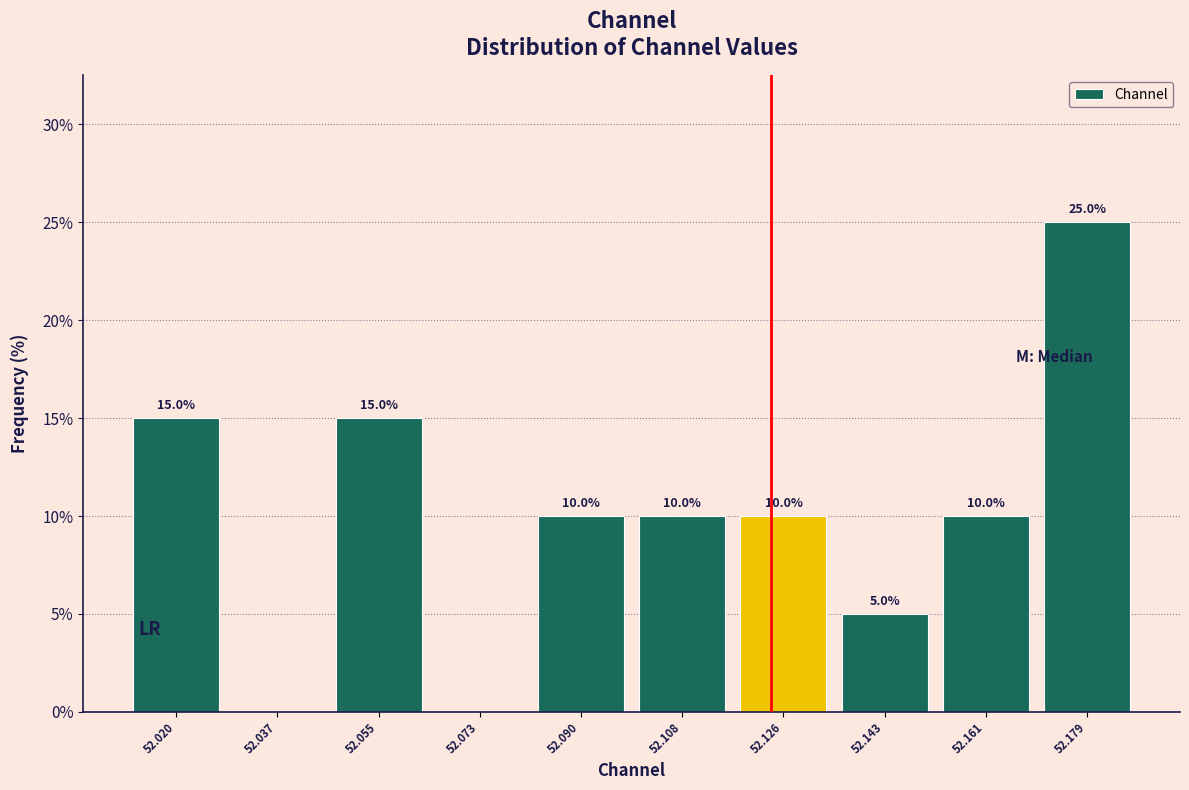

Reading right to left, list all the values displayed in this chart.

52.179=25	52.161=10	52.143=5	52.126=10	52.108=10	52.090=10	52.073=0	52.055=15	52.037=0	52.020=15